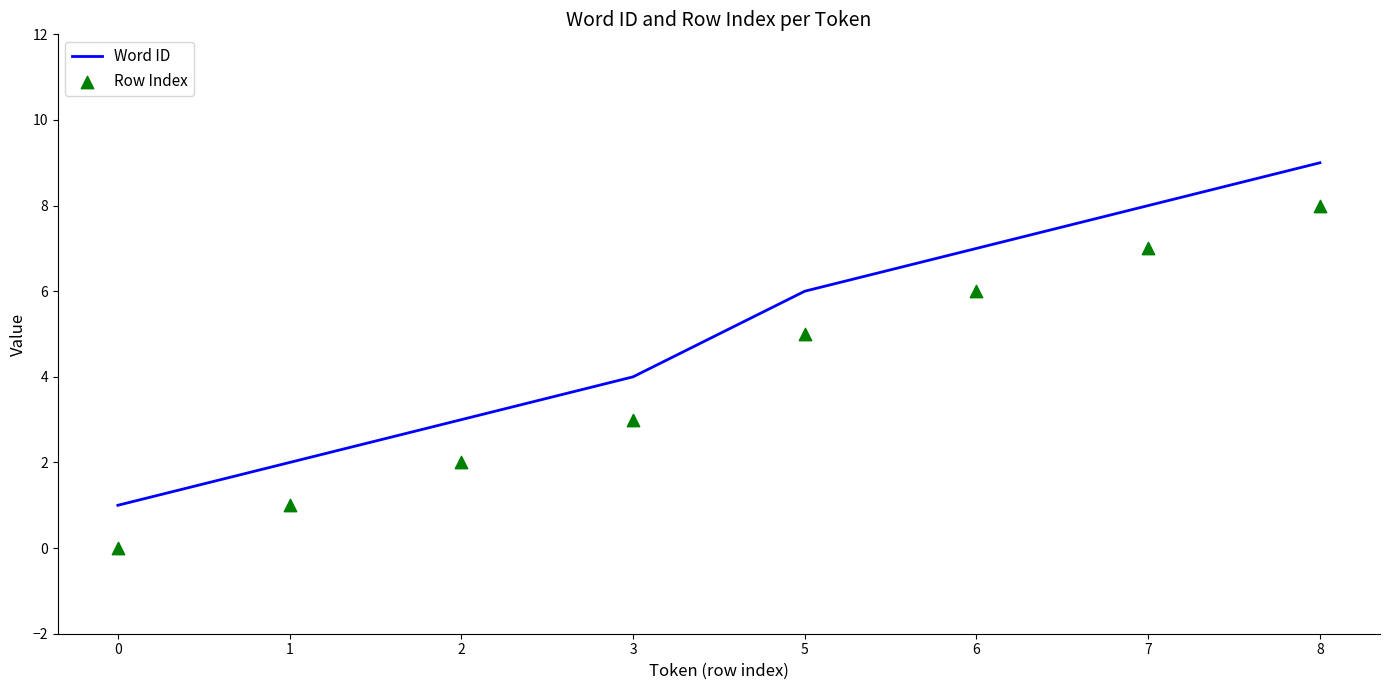

At which category is the sum across all series the highest?

8